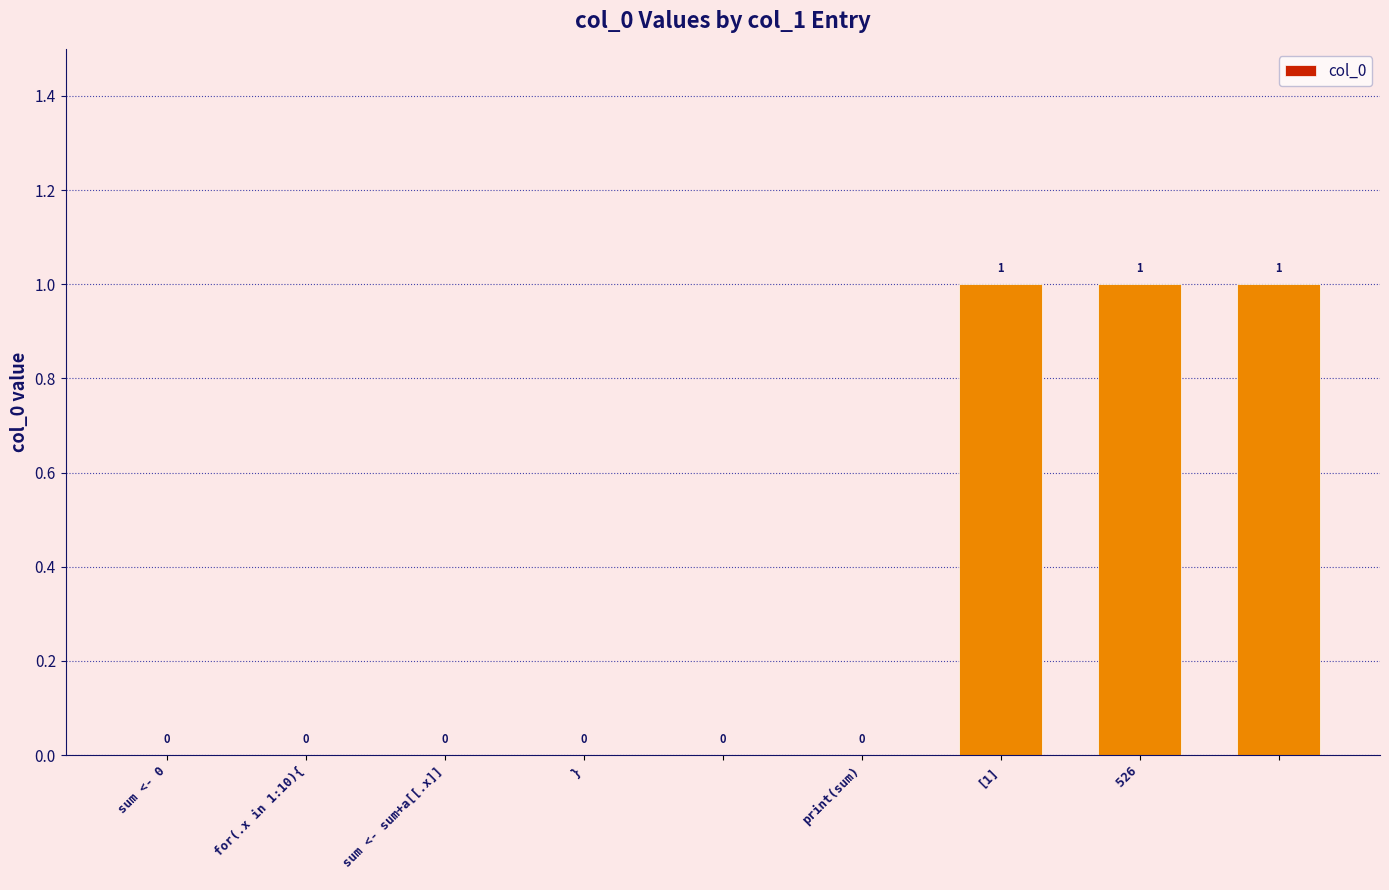

What is the sum of all values?

3